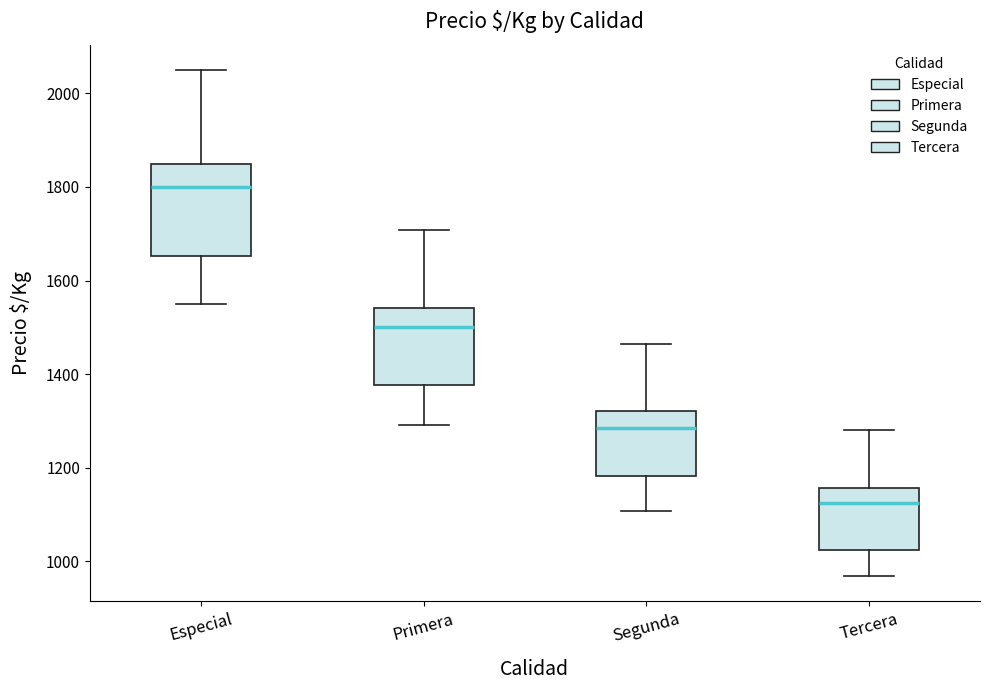

Which box is the tallest, from its lower edge to its upper edge?

Especial